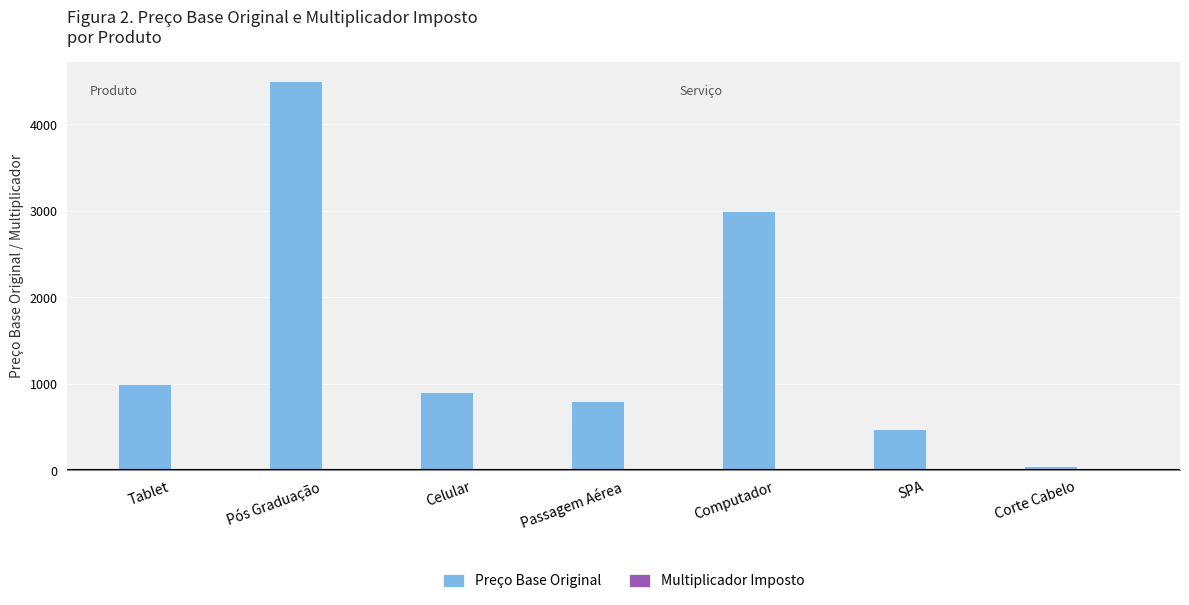

Between Passagem Aérea and Computador, which series saw the biggest shift?

Preço Base Original